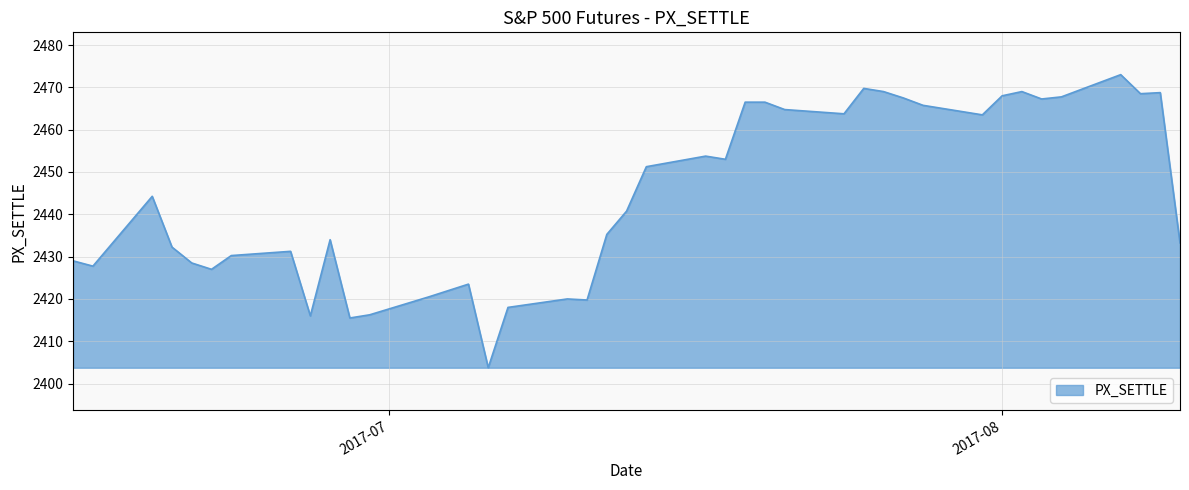

What is the average value?

2444.6